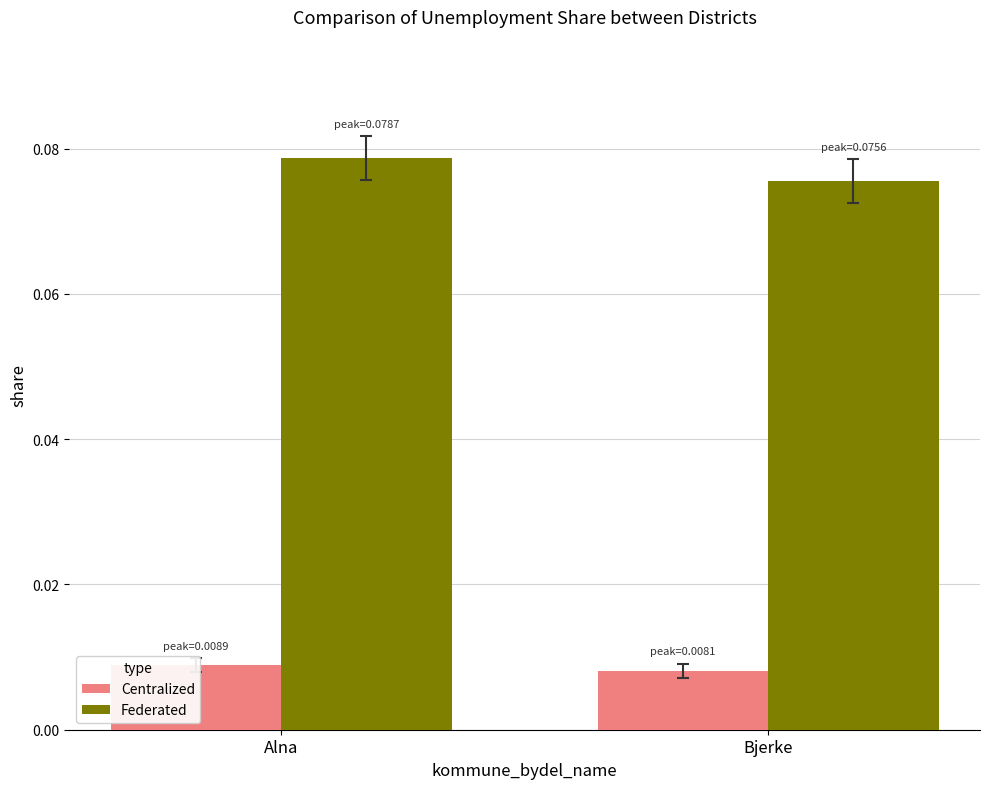

Rank the categories by Centralized value from highest to lowest.

Alna, Bjerke